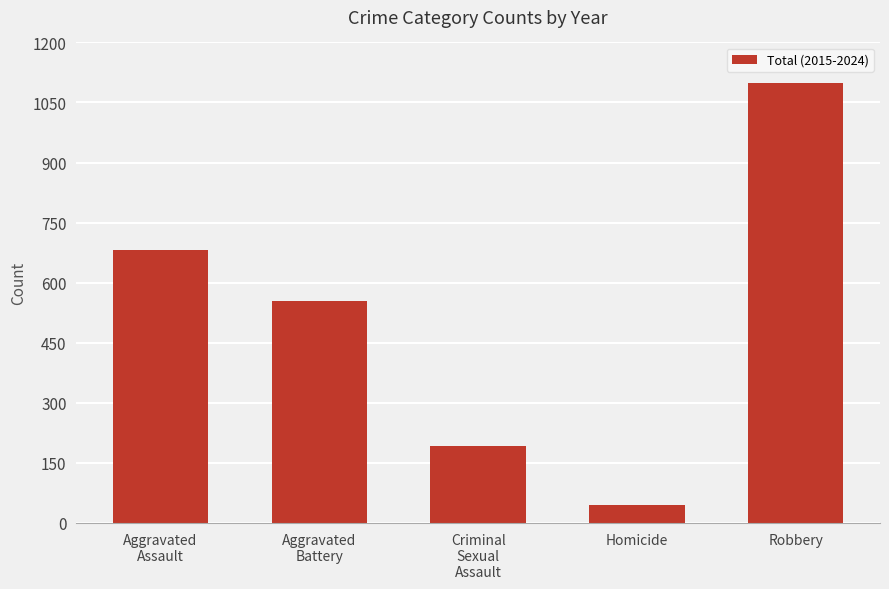

What is the difference between the maximum and minimum values?

1055